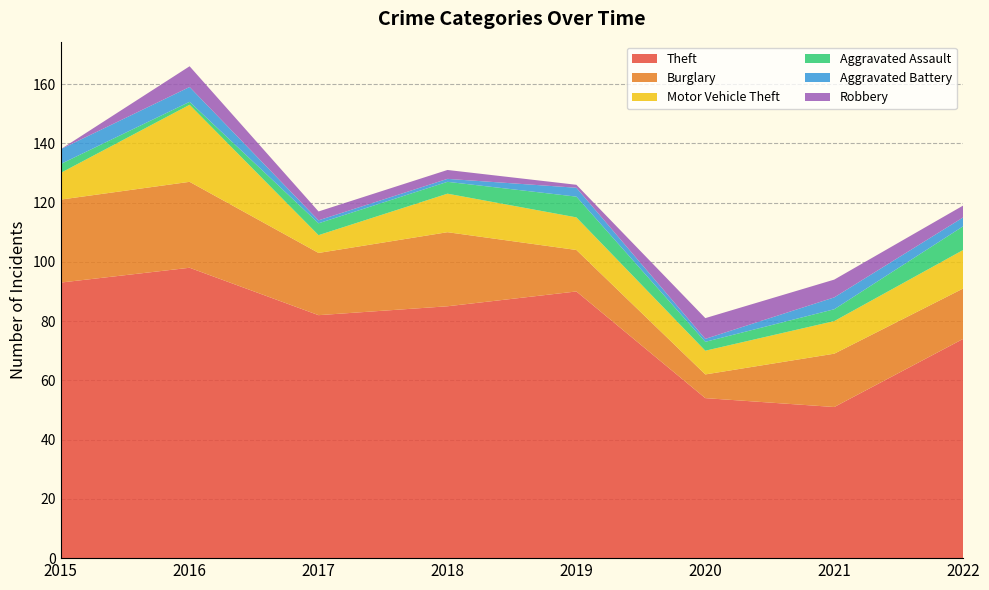

Reading left to right, list all the values displayed in this chart.

Theft: 2015=93	2016=98	2017=82	2018=85	2019=90	2020=54	2021=51	2022=74
Burglary: 2015=28	2016=29	2017=21	2018=25	2019=14	2020=8	2021=18	2022=17
Motor Vehicle Theft: 2015=9	2016=26	2017=6	2018=13	2019=11	2020=8	2021=11	2022=13
Aggravated Assault: 2015=3	2016=1	2017=4	2018=4	2019=7	2020=3	2021=4	2022=8
Aggravated Battery: 2015=5	2016=5	2017=1	2018=1	2019=3	2020=1	2021=4	2022=3
Robbery: 2015=0	2016=7	2017=3	2018=3	2019=1	2020=7	2021=6	2022=4